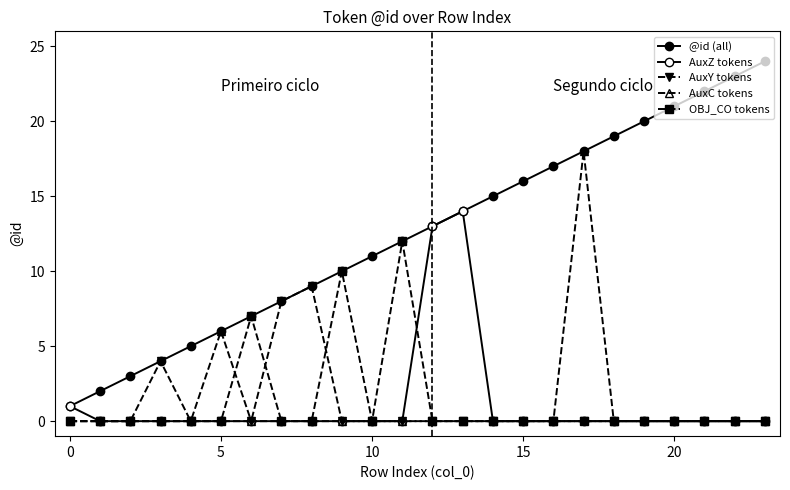

In AuxZ tokens, how many points are higher than both neighbors (excluding endpoints)?

1